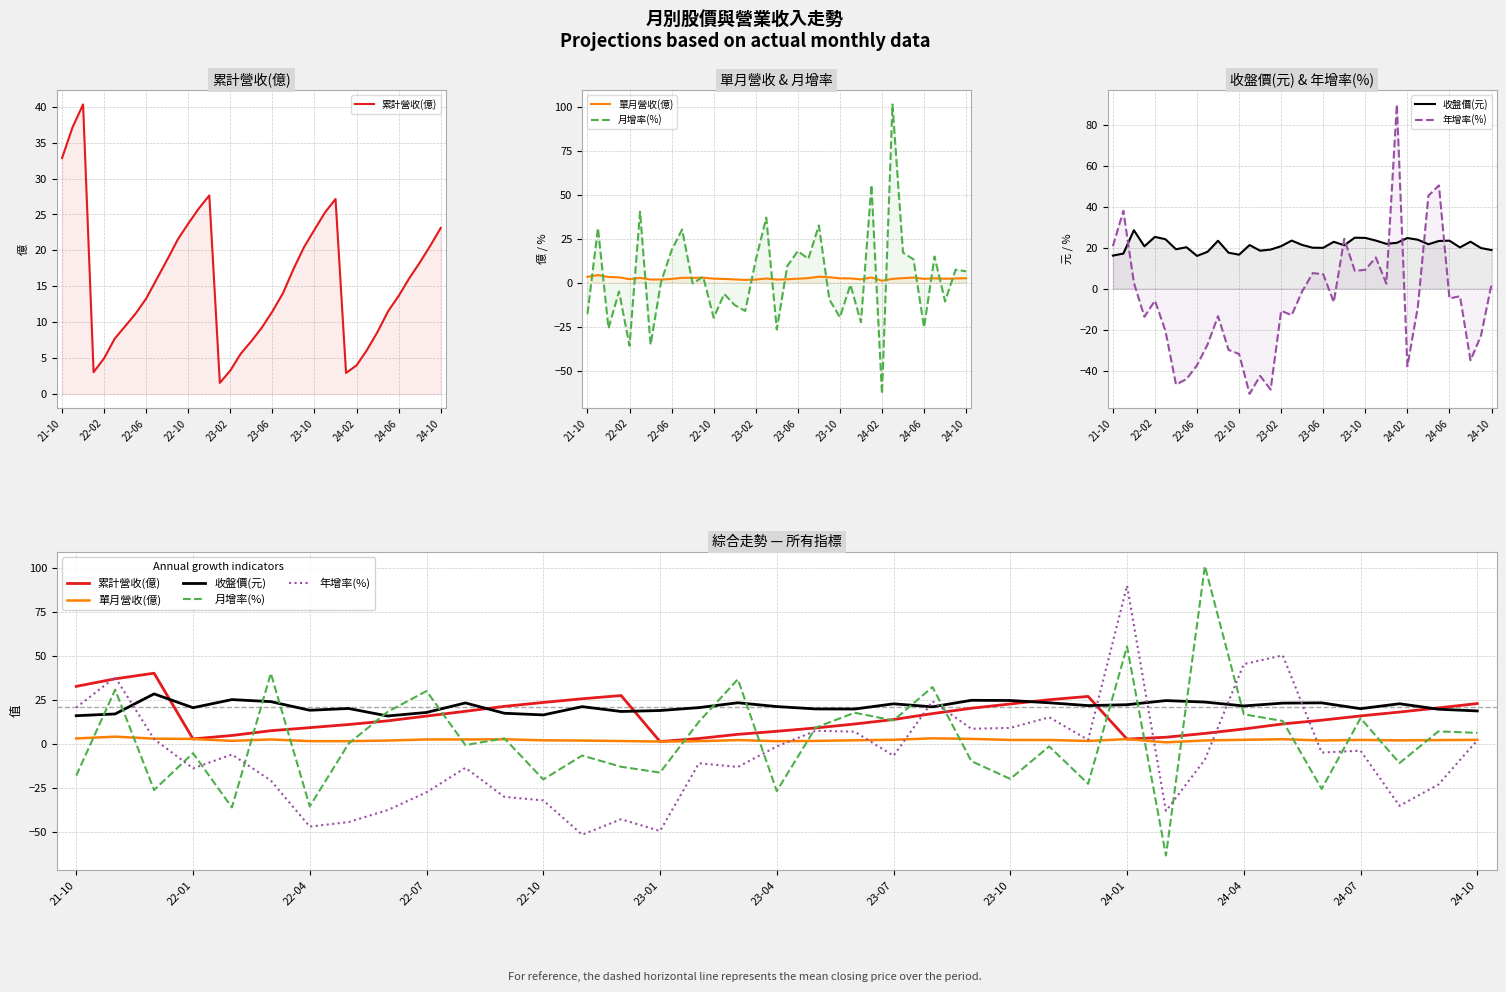

How many interior local valleys does the 月增率(%) series have?

13